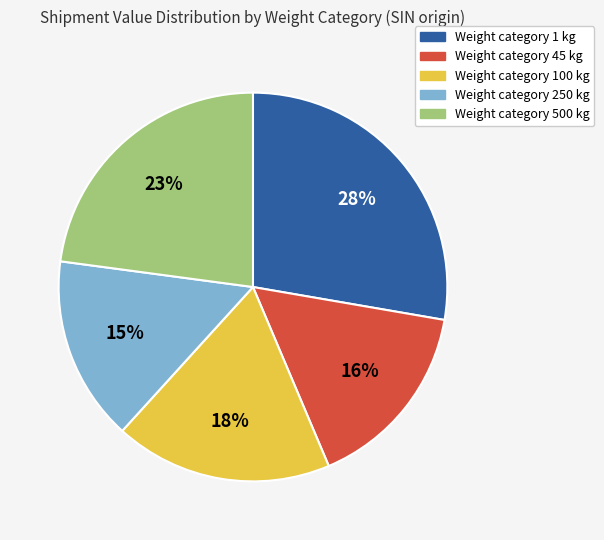

Does any single category account for the majority?

No